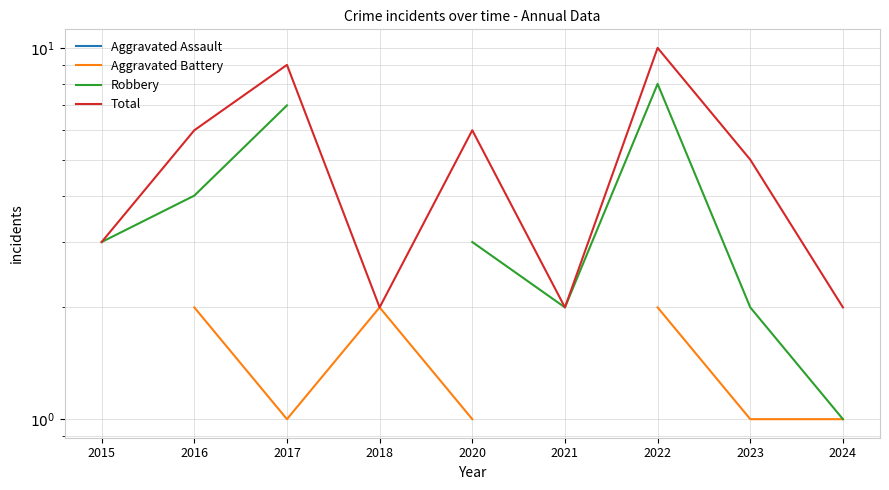

True or false: Total and Robbery cross at least once.

False